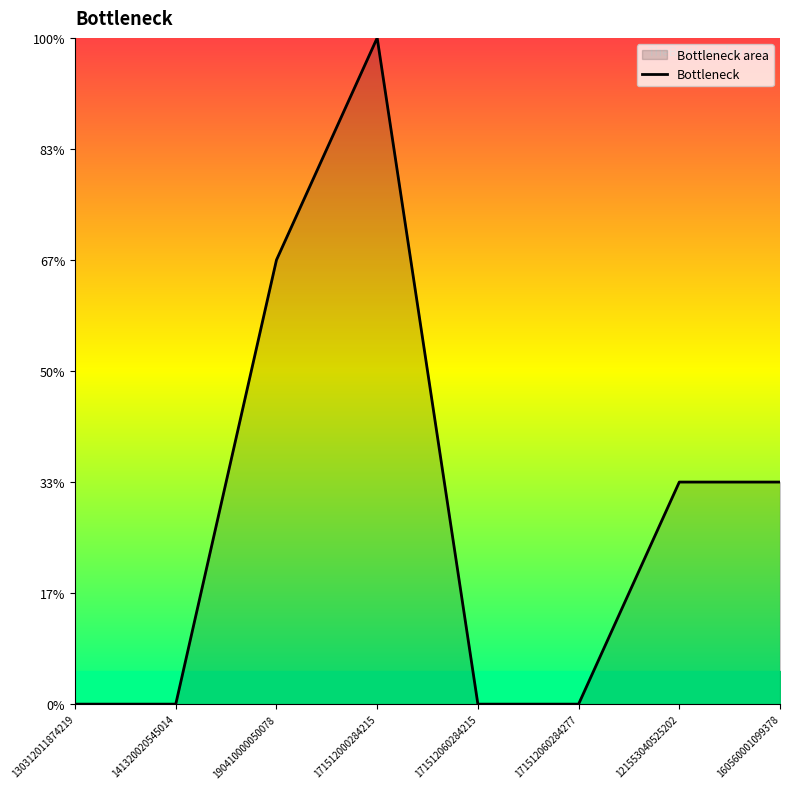

What is the difference between the maximum and minimum values?

3